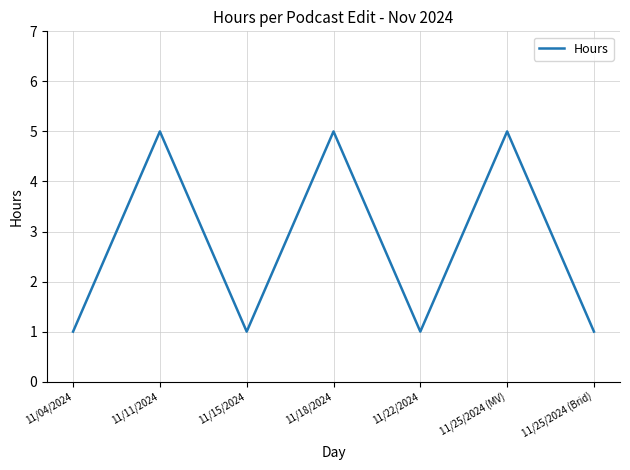

What is the minimum value shown in the chart?

1